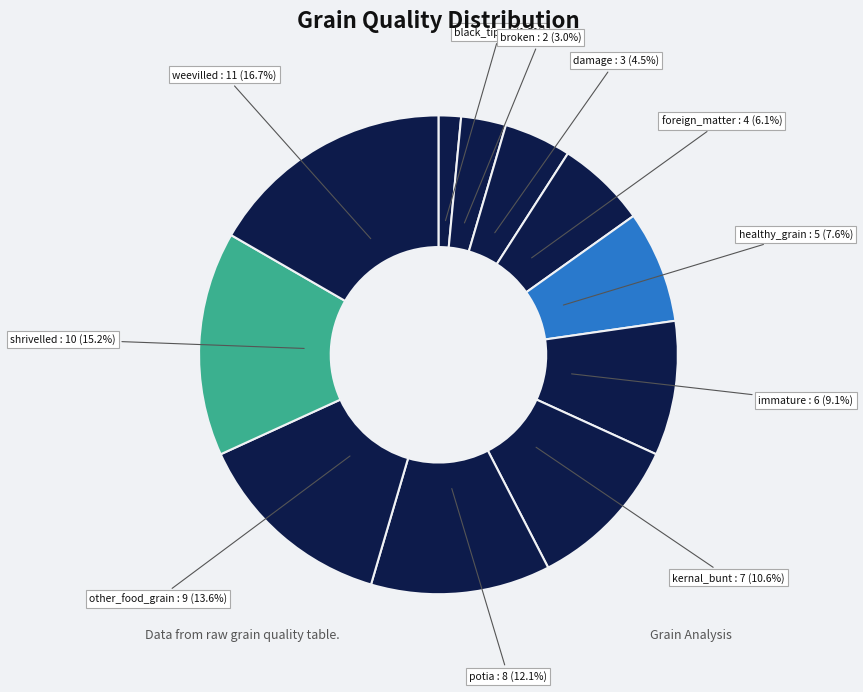

What is the largest slice in the pie chart?

weevilled